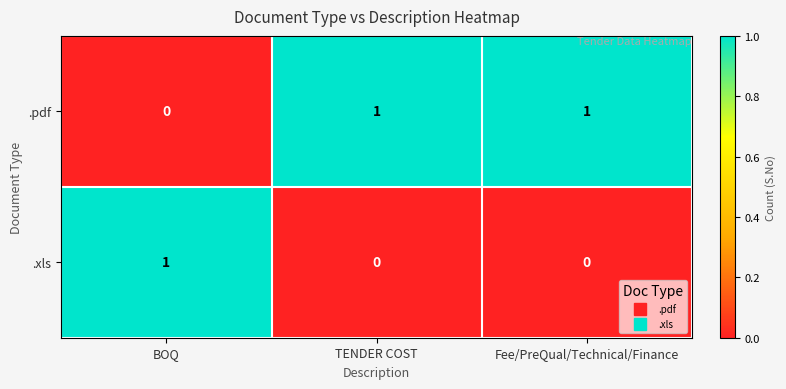

List the series in order of their overall mean, lowest first.

.xls, .pdf